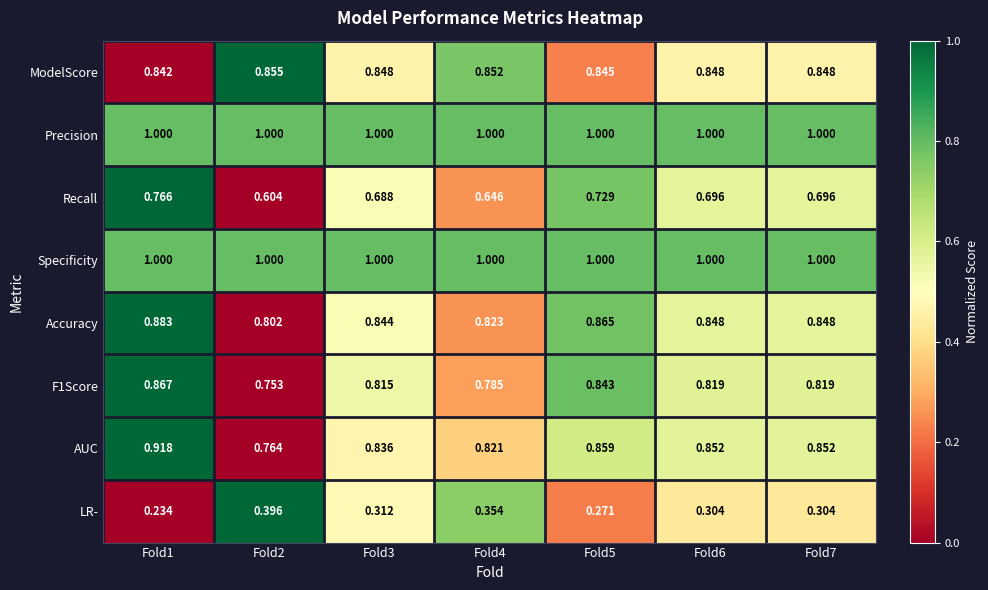

Between Fold1 and Fold5, which series saw the biggest shift?

AUC